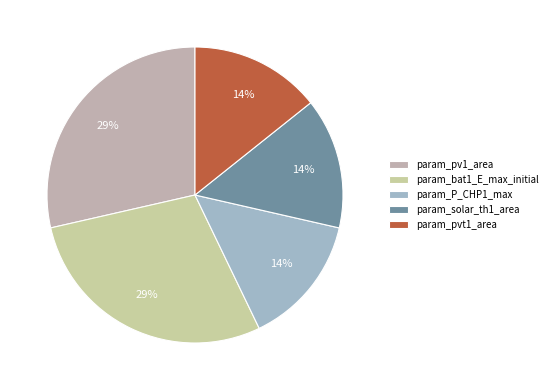

What is the ratio of the value at param_solar_th1_area to the value at param_pv1_area?

0.5